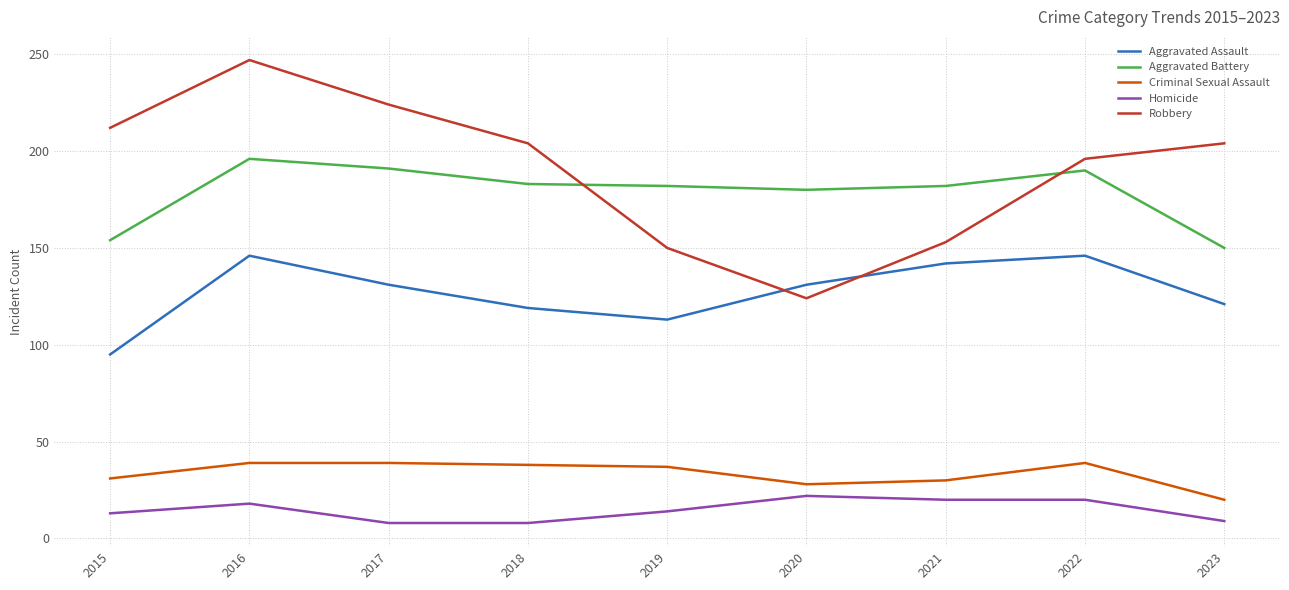

True or false: Aggravated Battery and Aggravated Assault cross at least once.

False